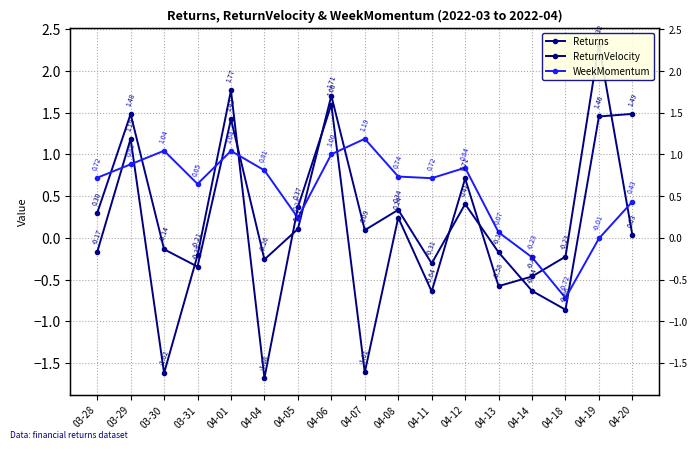

What is the difference between the Returns values at 03-31 and 04-13?

0.2